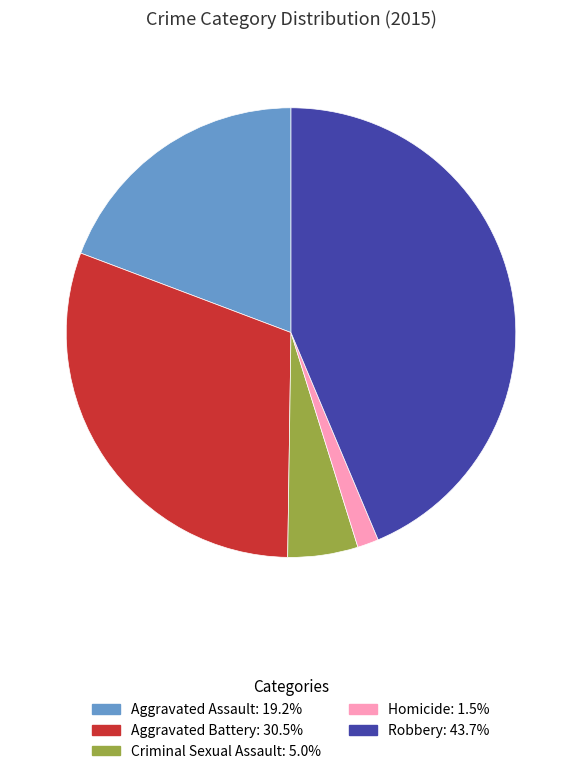

What is the smallest slice in the pie chart?

Homicide